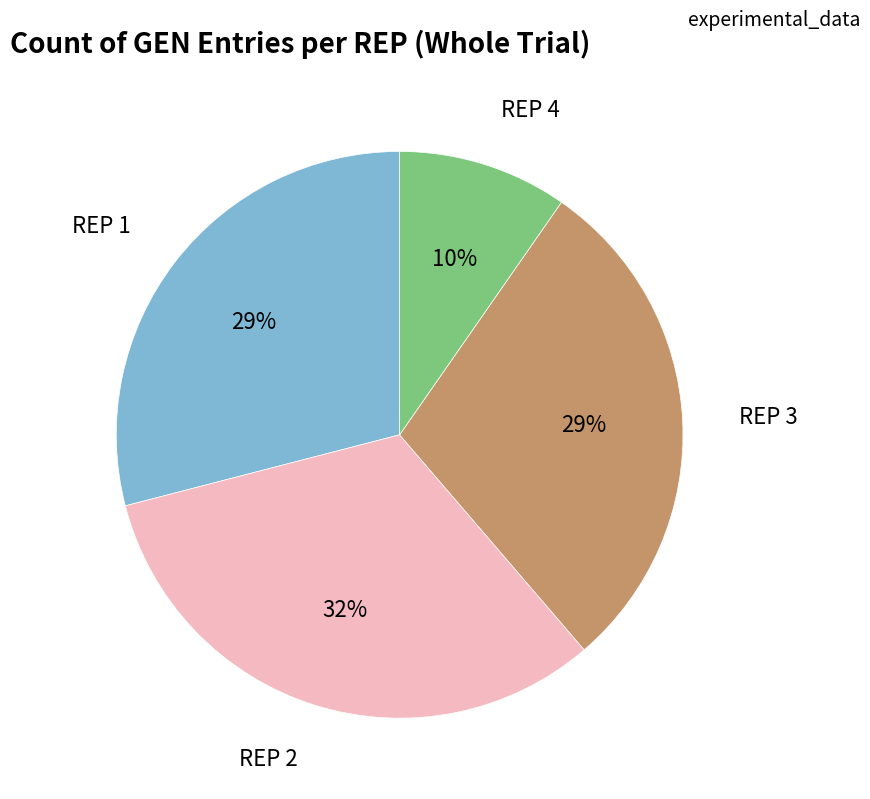

How many slices are in this pie chart?

4